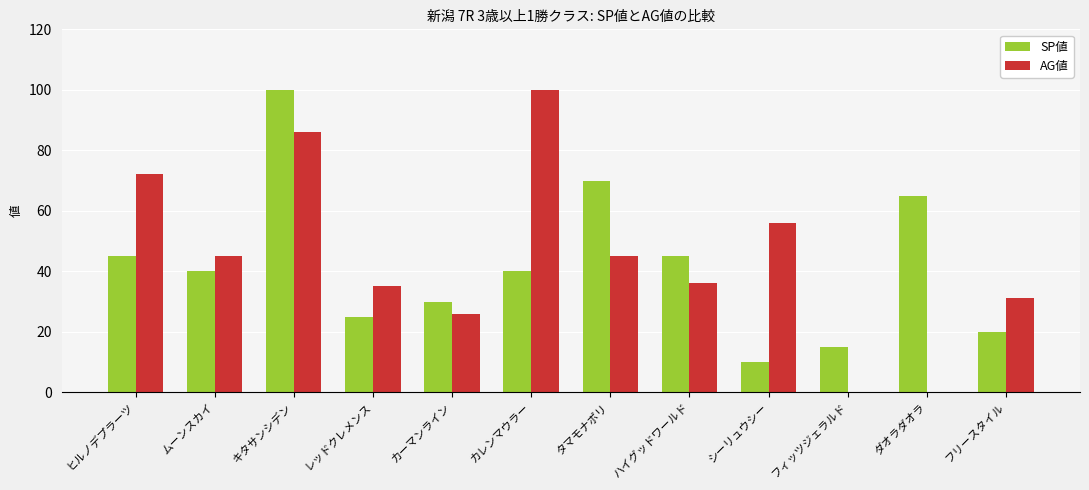

Count the number of categories in the chart.

12